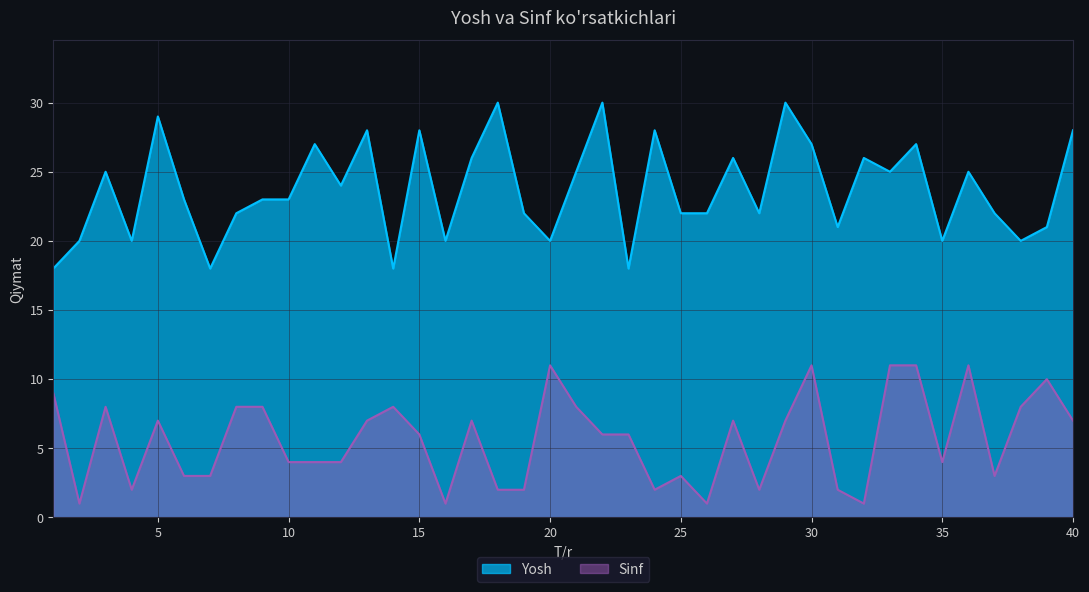

At which category does Yosh reach its first local peak?

3